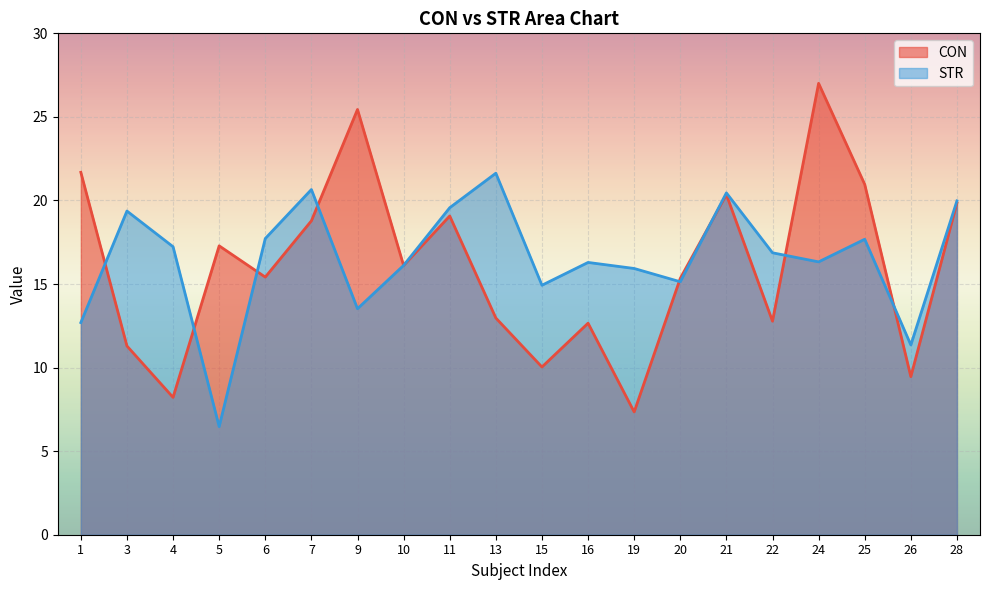

Which series changed the most between 1 and 5?

STR